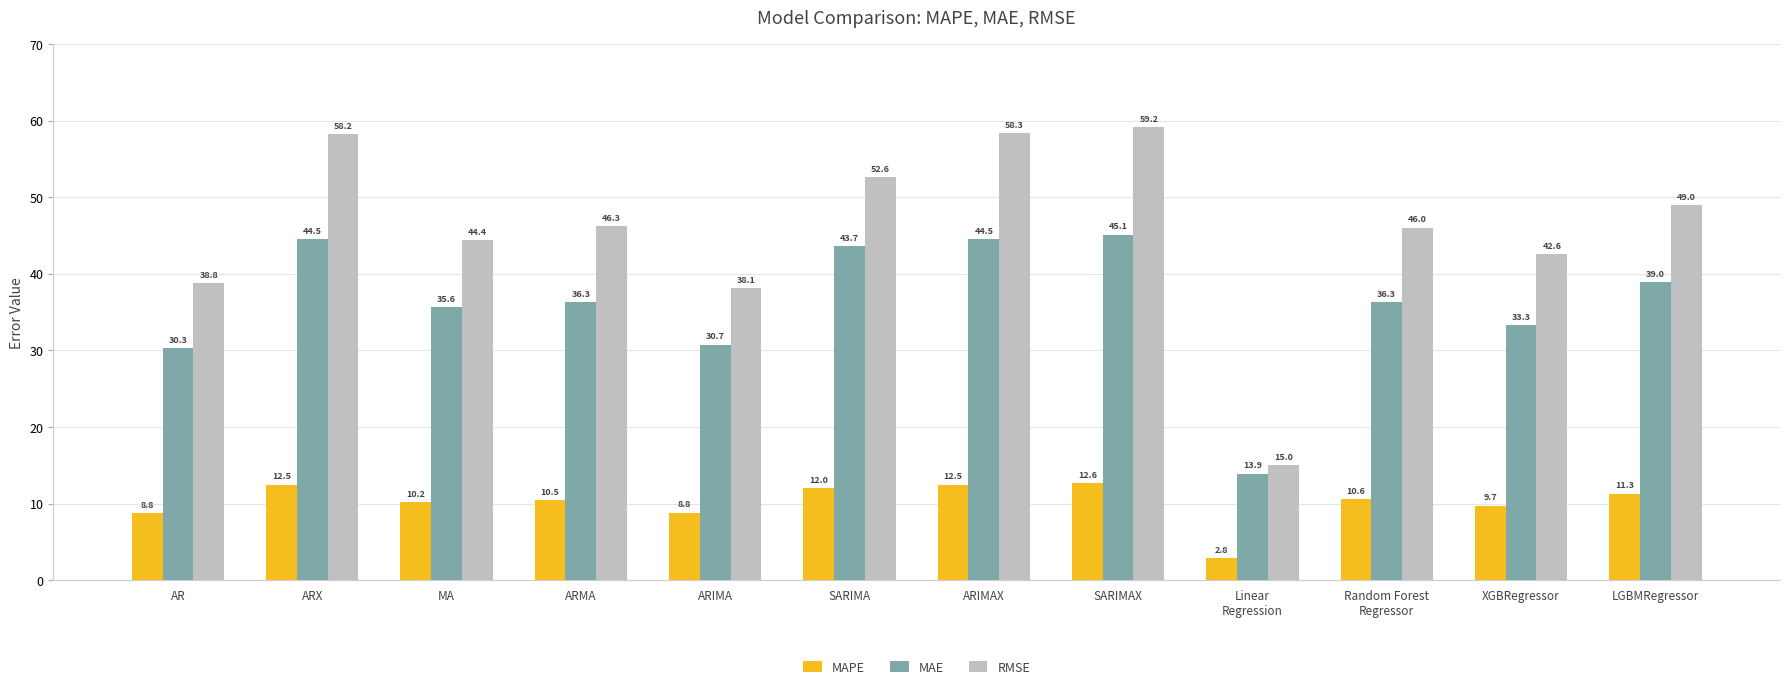

Rank the series by their average value, from highest to lowest.

RMSE, MAE, MAPE